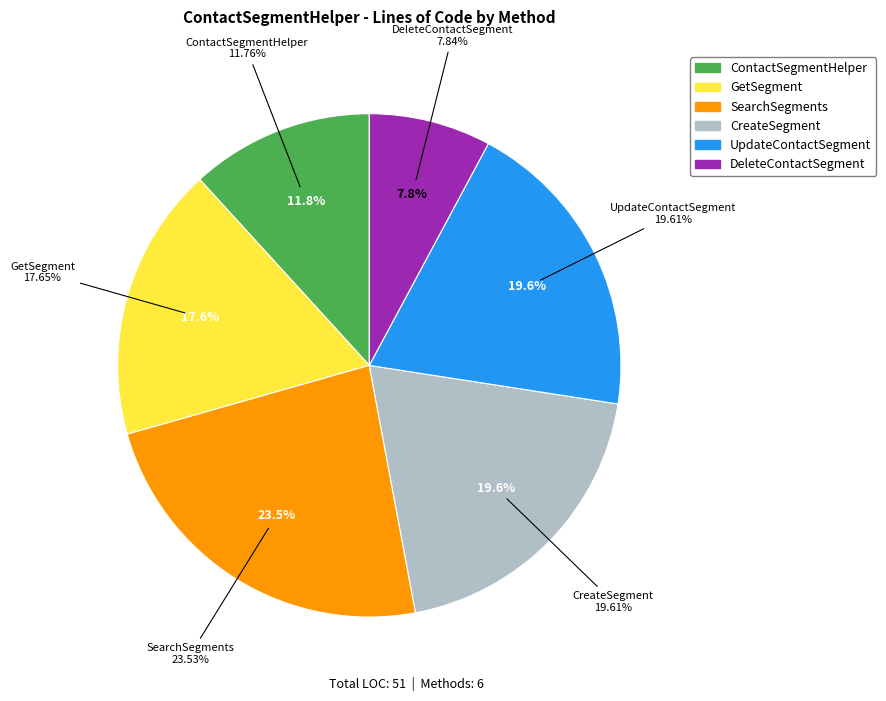

How many segments does this pie chart have?

6